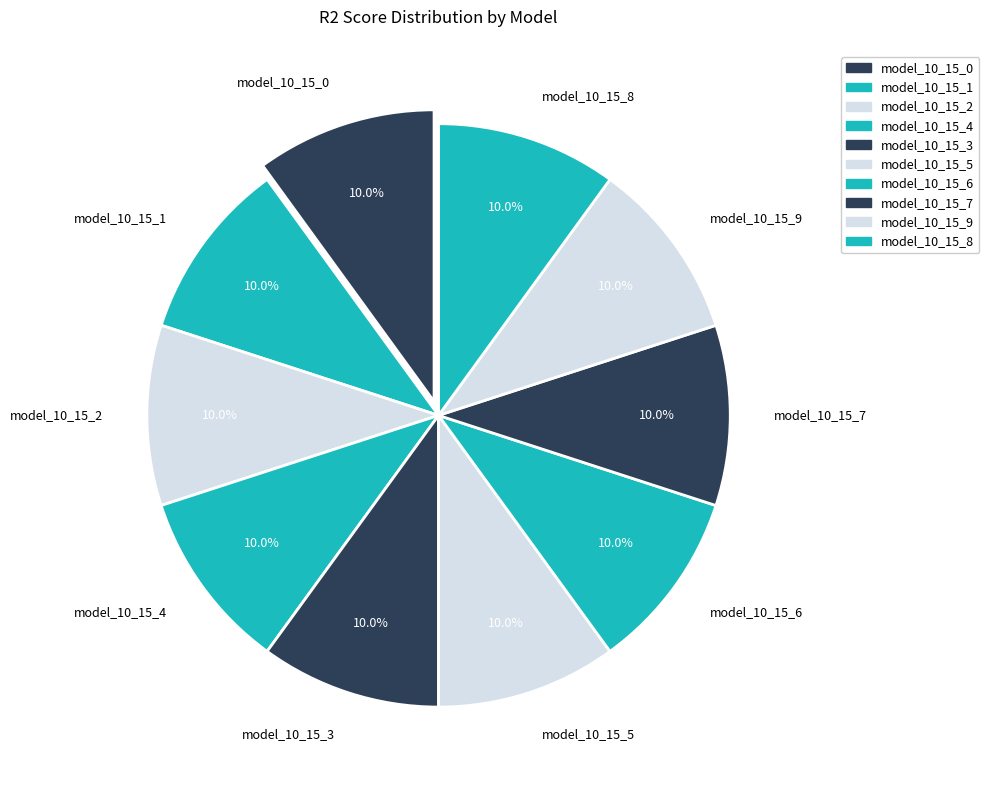

How many segments does this pie chart have?

10